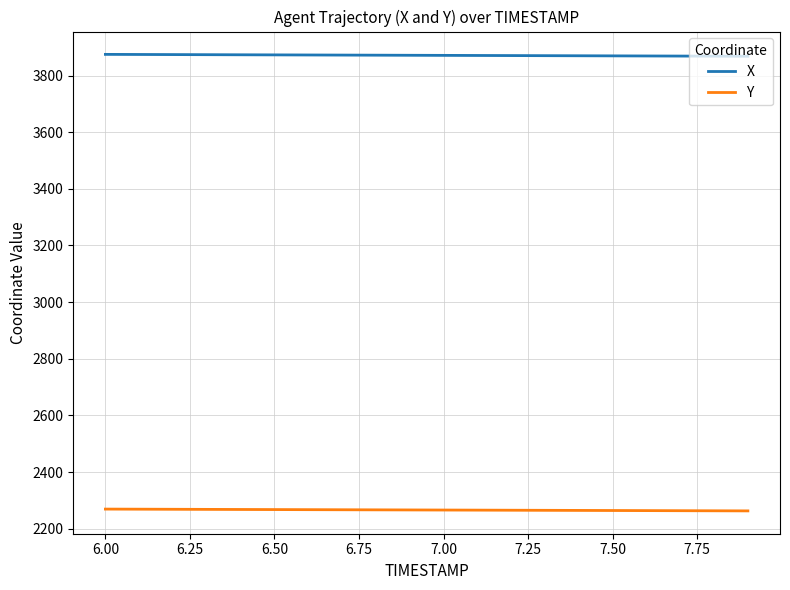

True or false: X and Y intersect in this chart.

False